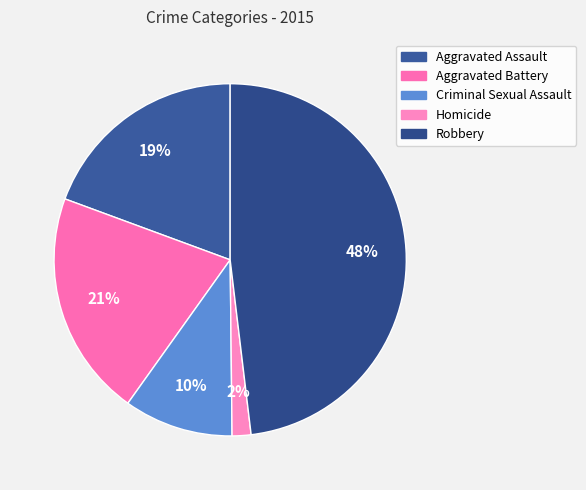

To the nearest percent, what portion does Robbery represent?

48%